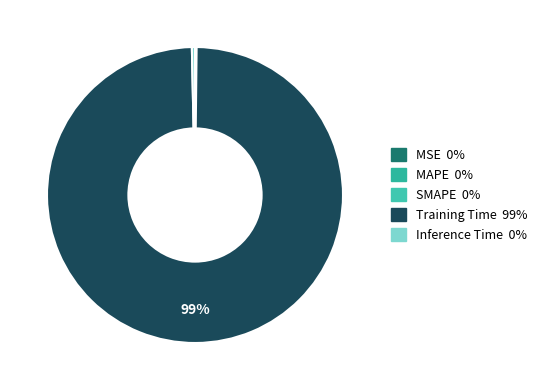

Which slice represents more than half of the pie?

Training Time